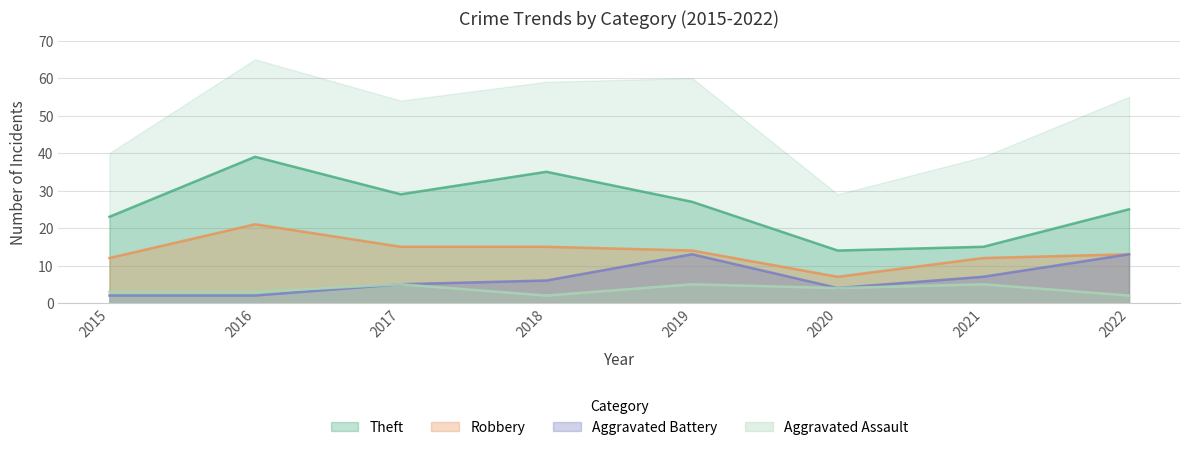

True or false: Theft and Aggravated Assault intersect in this chart.

False